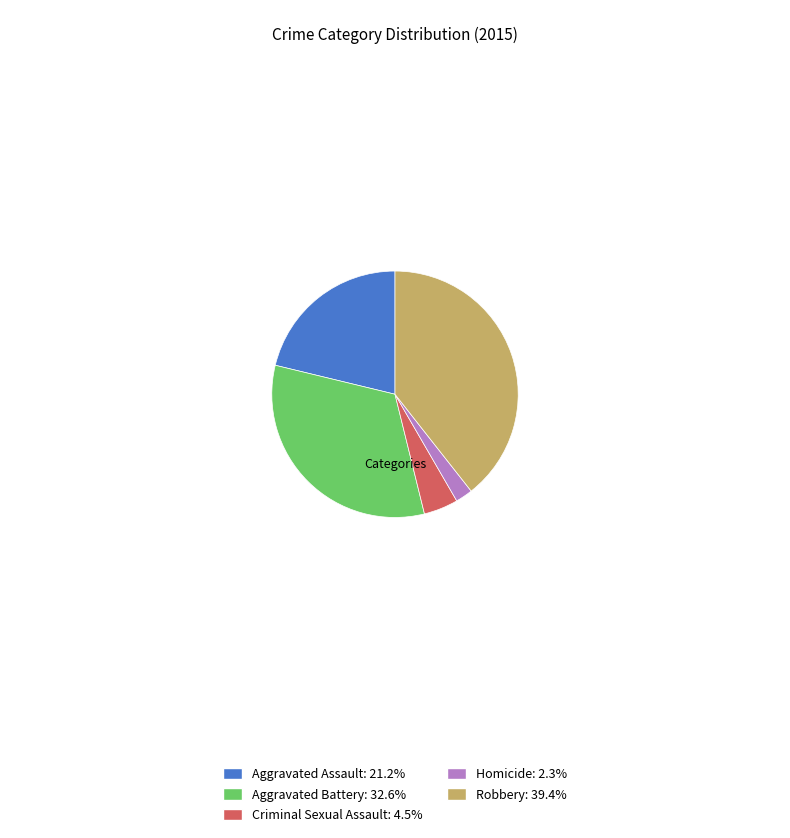

Is the sum of Homicide: 2.3% and Aggravated Battery: 32.6% greater than half?

No